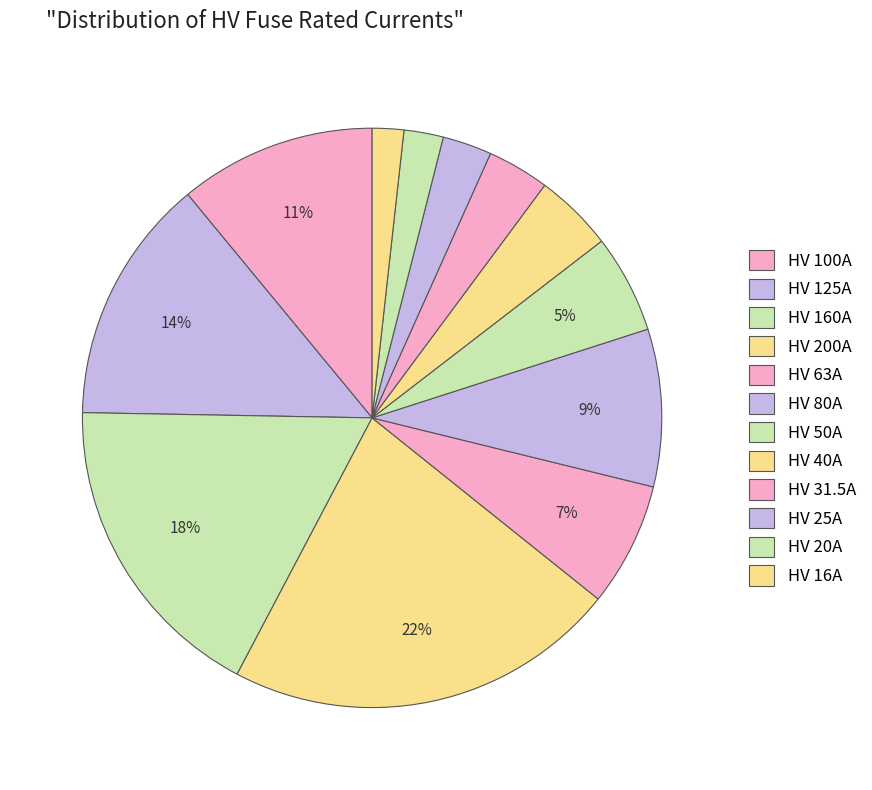

What percentage is the HV 16A slice, to the nearest percent?

2%